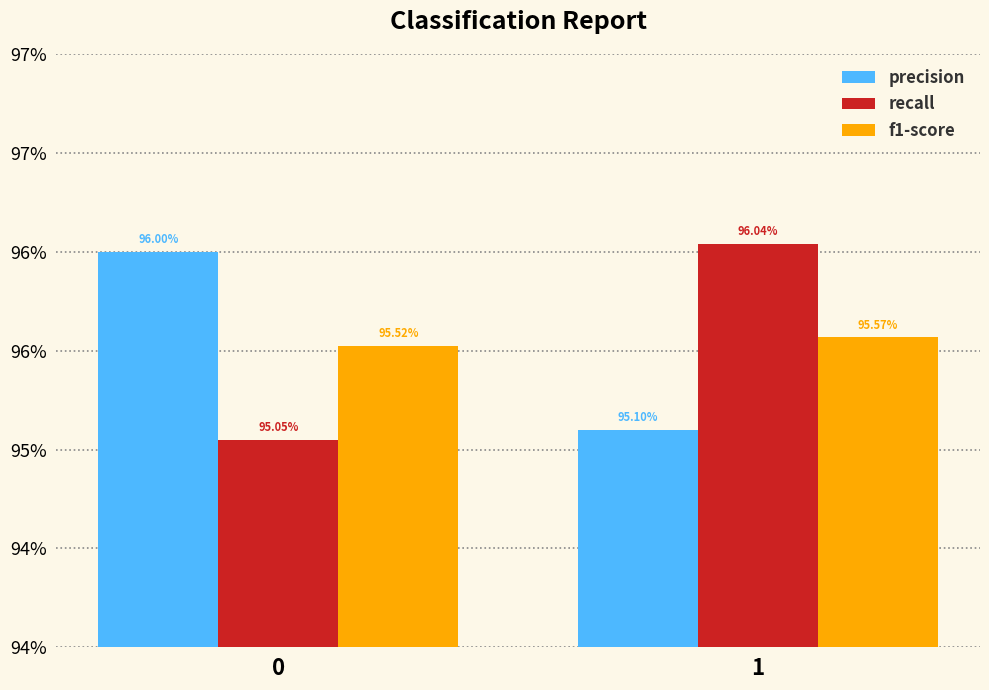

What is the sum of all f1-score values?

1.9